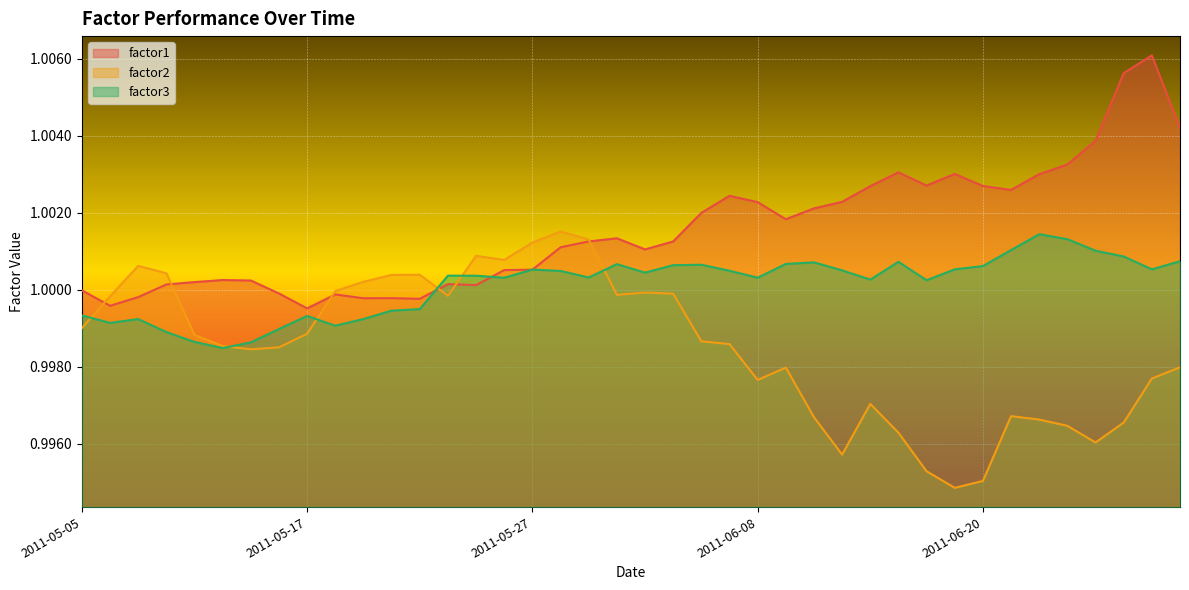

Which has a higher value, 2011-06-06 or 2011-06-24?

2011-06-24